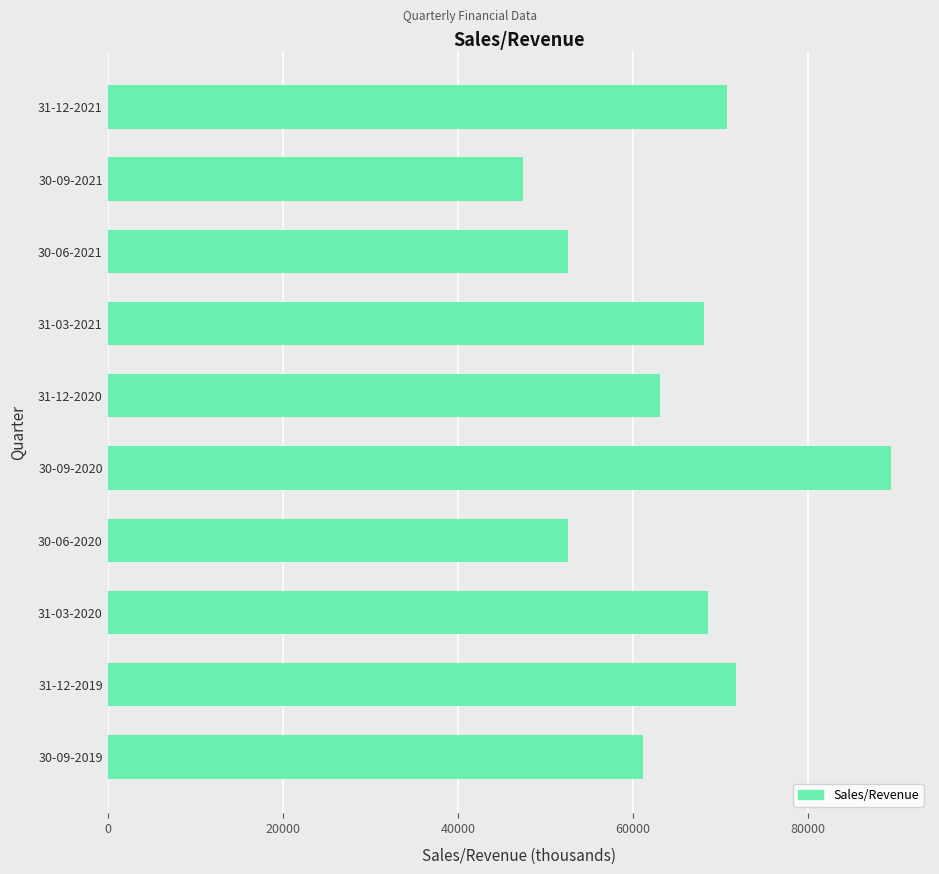

What is the ratio of the value at 31-03-2020 to the value at 30-06-2020?

1.3